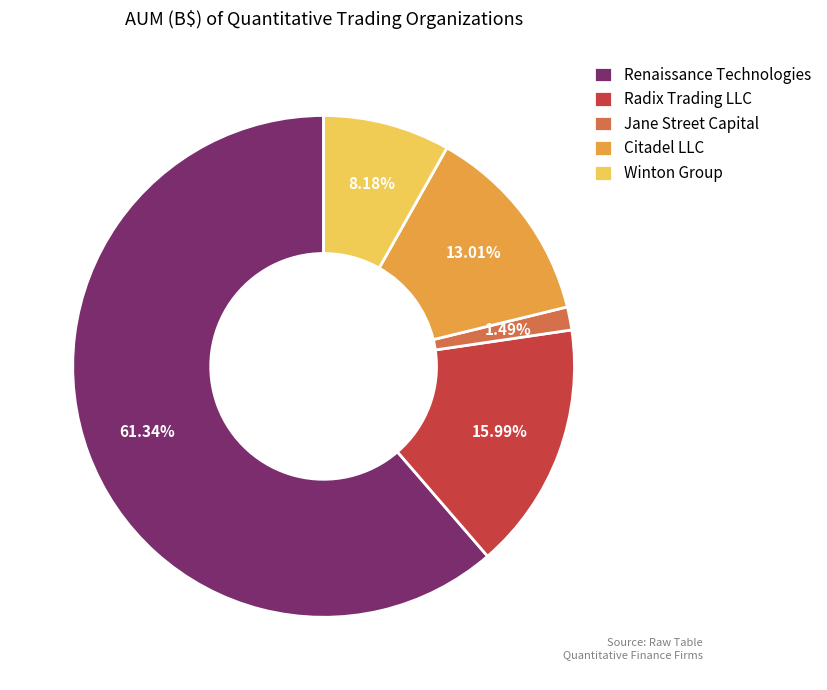

To the nearest percent, what is the difference between the largest and smallest slice percentages?

60%